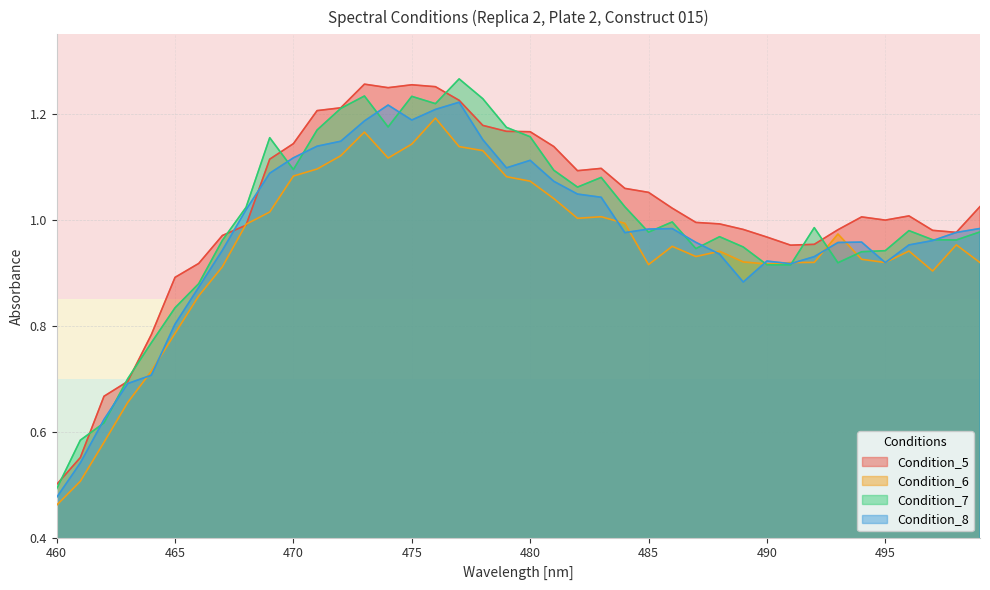

List the series in order of their overall mean, lowest first.

Condition_6, Condition_8, Condition_7, Condition_5